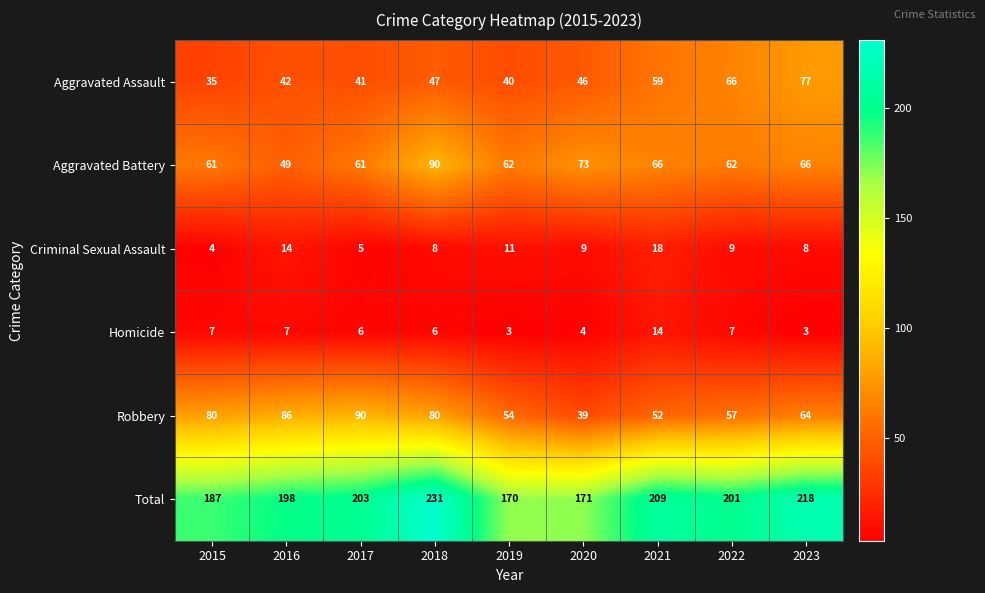

Which series has the largest range (max minus min)?

Total